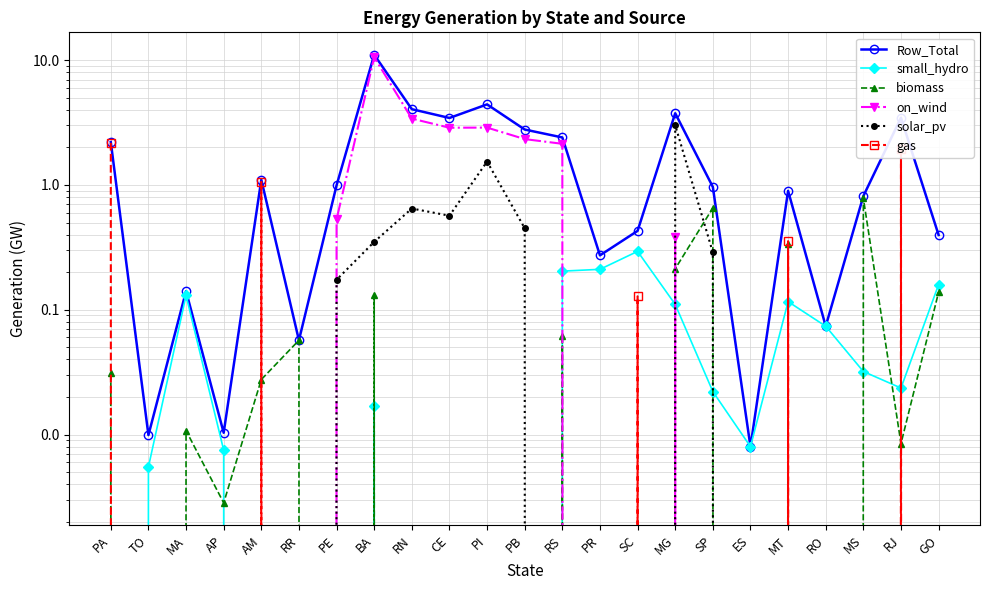

What is the spread (max minus min) of values at RO?

0.1